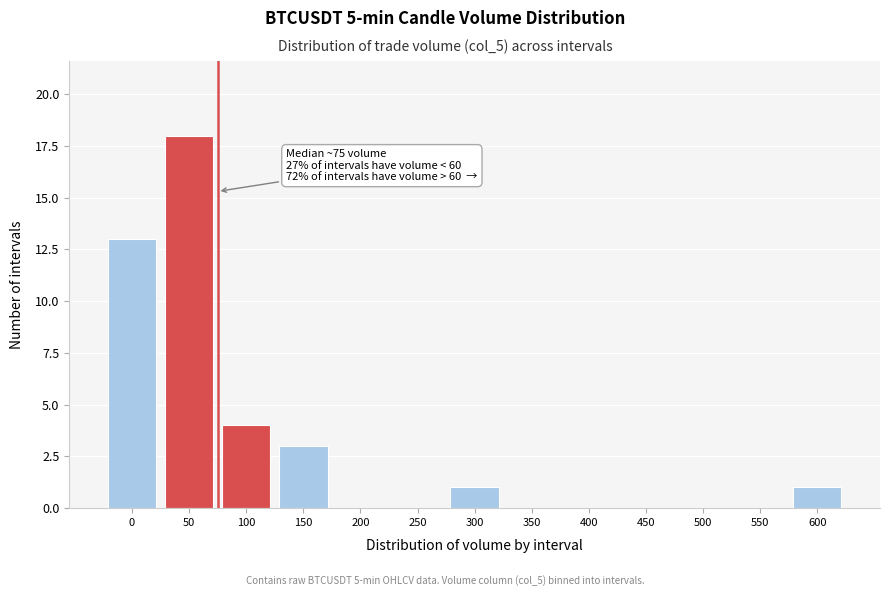

Reading left to right, transcribe all the data shown in this chart.

0=13	50=18	100=4	150=3	200=0	250=0	300=1	350=0	400=0	450=0	500=0	550=0	600=1